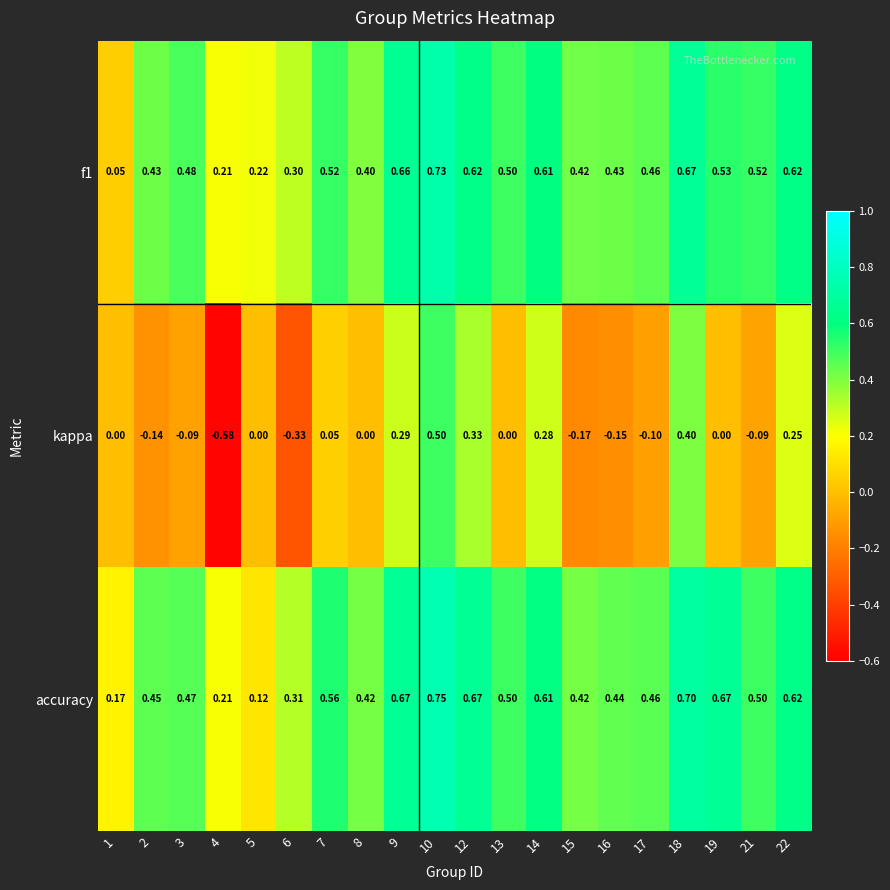

Which series has the largest total across all categories?

accuracy